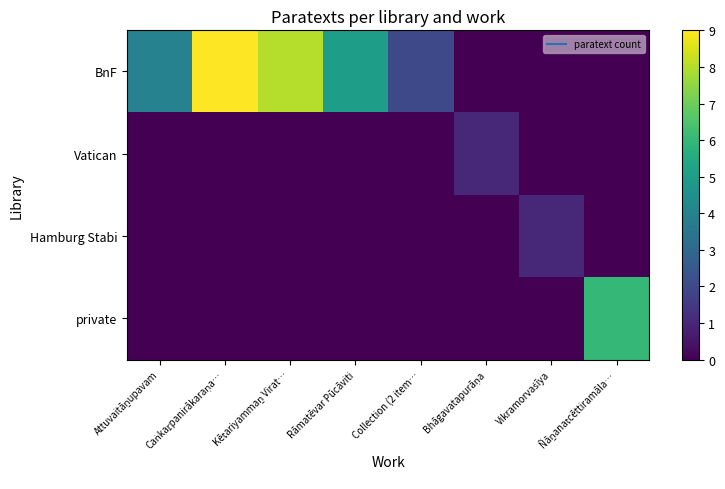

Which series changed the most between Caṅkaṟpanirākaraṇa… and Collection (2 item…?

BnF